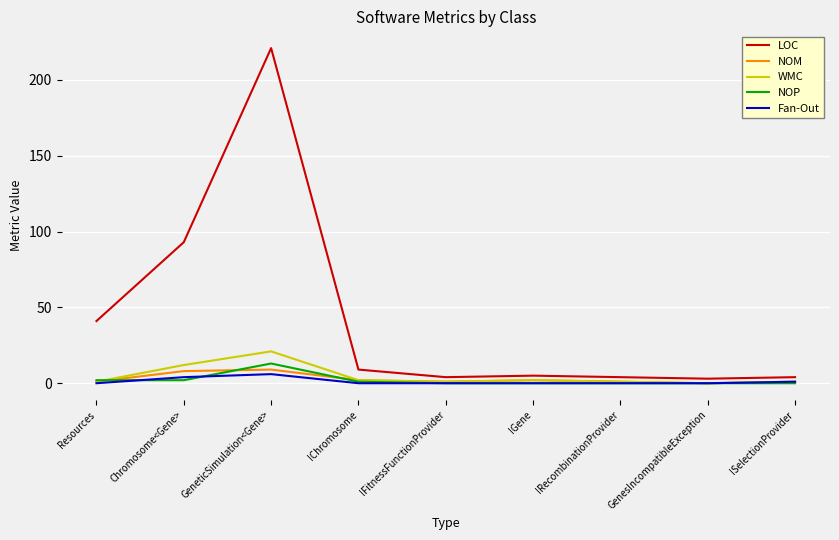

Which series has the largest total across all categories?

LOC